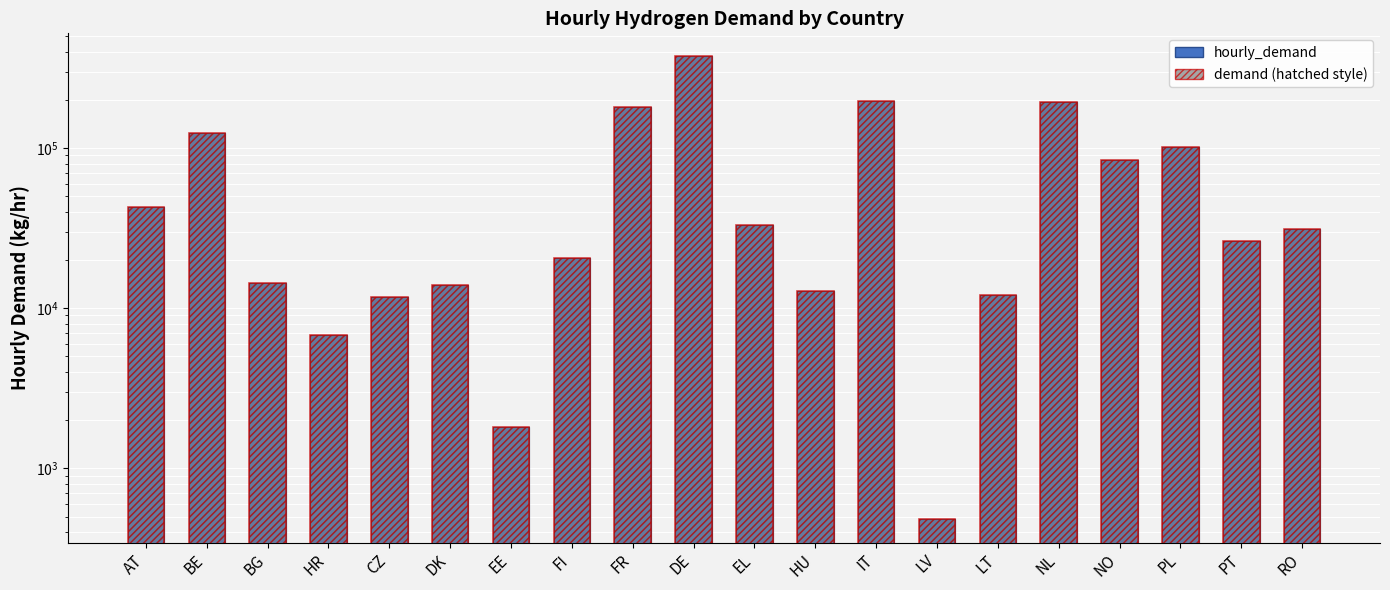

What is the greatest value displayed?

372721.1